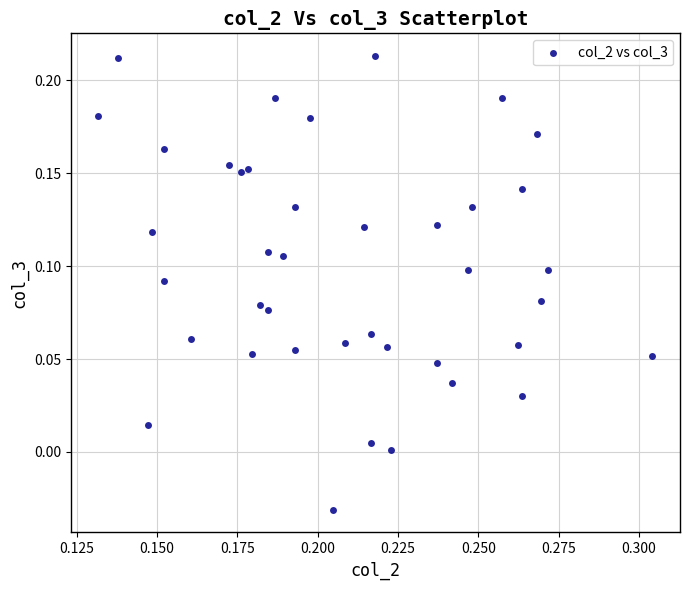

How many points are shown in the scatter plot?

40